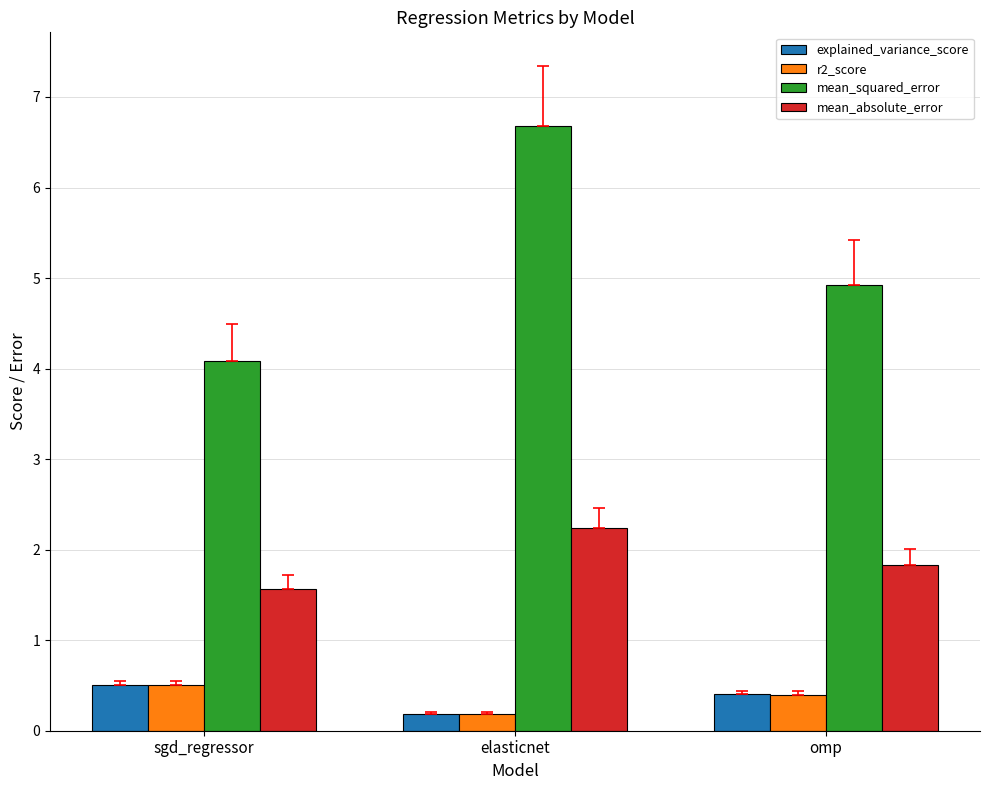

The mean_absolute_error series shows 0.9 at sgd_regressor. True or false?

False